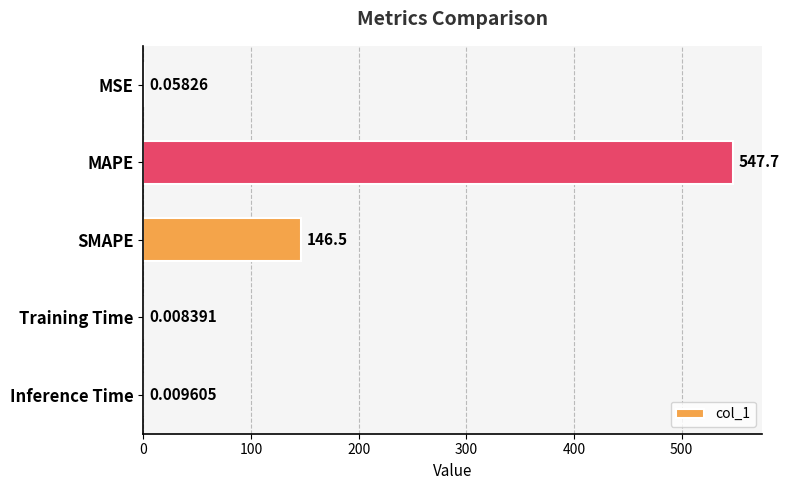

Where is the data nearest to the value 273?

SMAPE